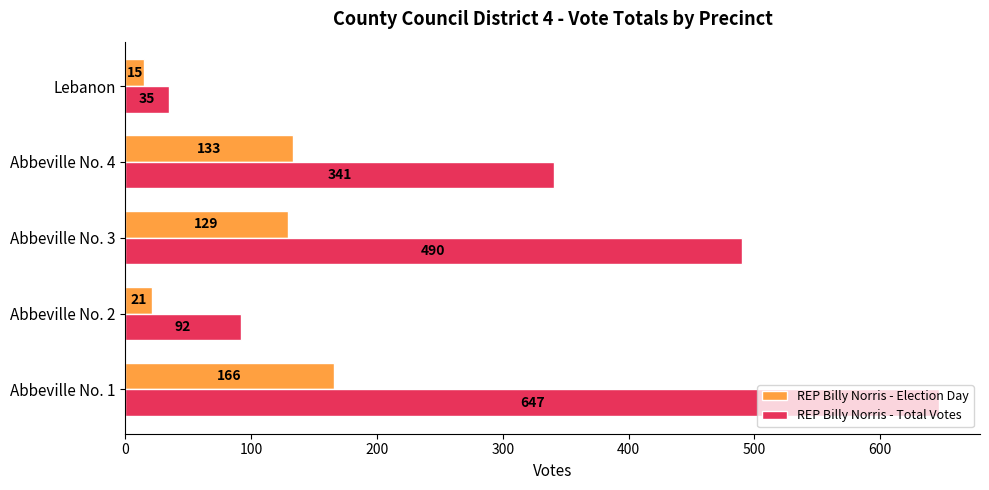

Which series has the widest spread of values?

REP Billy Norris - Total Votes